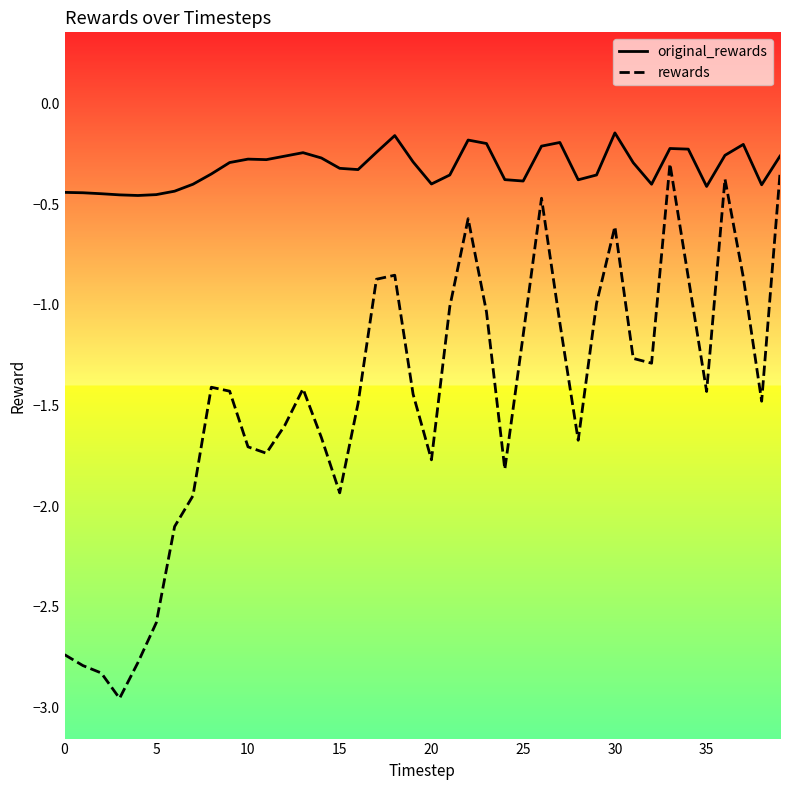

Rank the series by their average value, from lowest to highest.

rewards, original_rewards